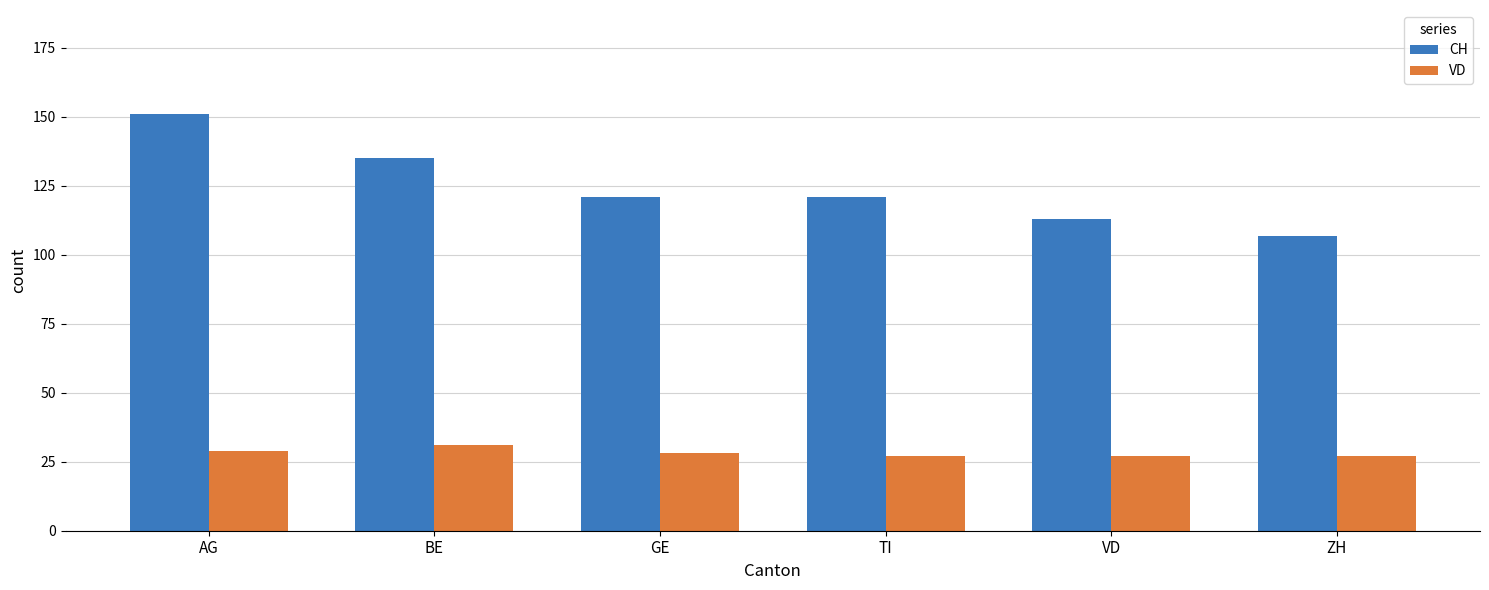

What is the approximate value of CH at TI, to the nearest 10?

120